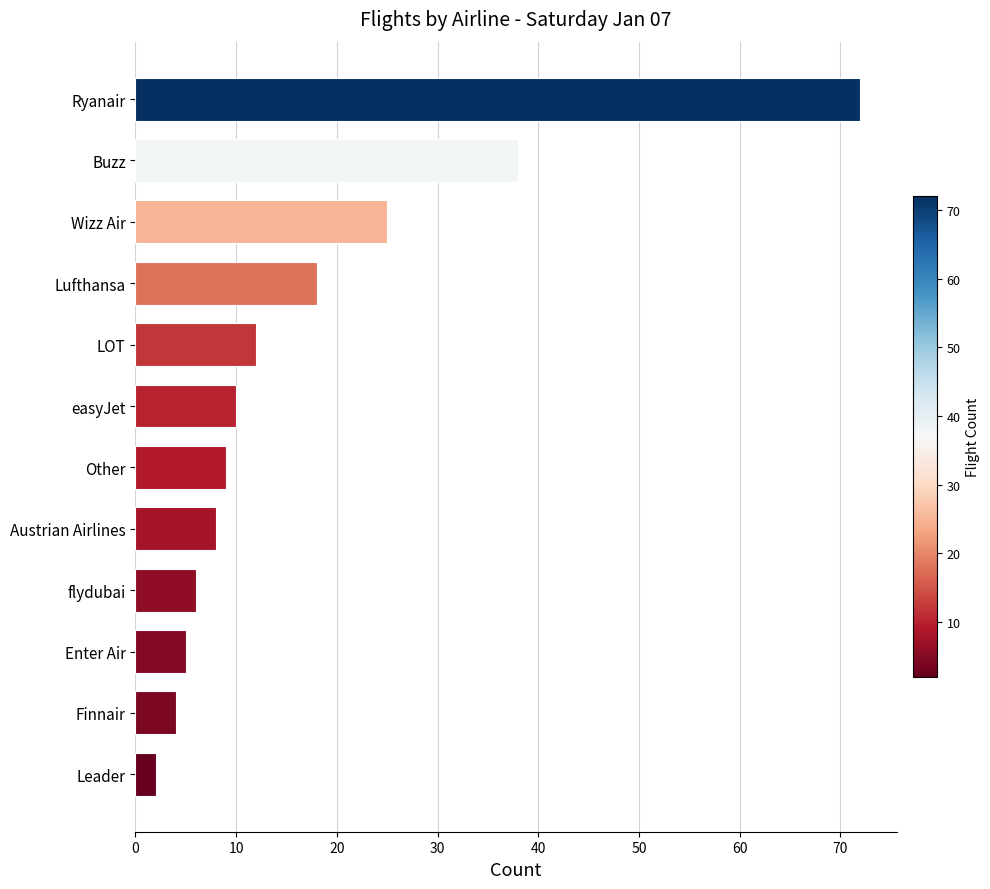

What is the change in value from Lufthansa to flydubai?

-12